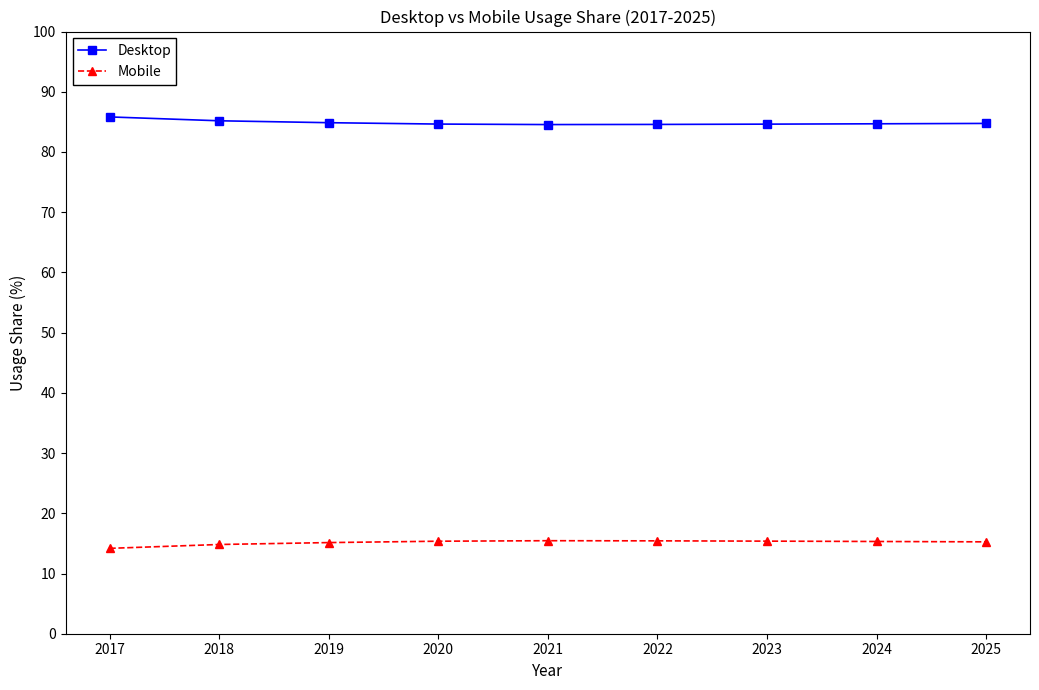

What is the difference between the highest and lowest values at 2021?

69.1